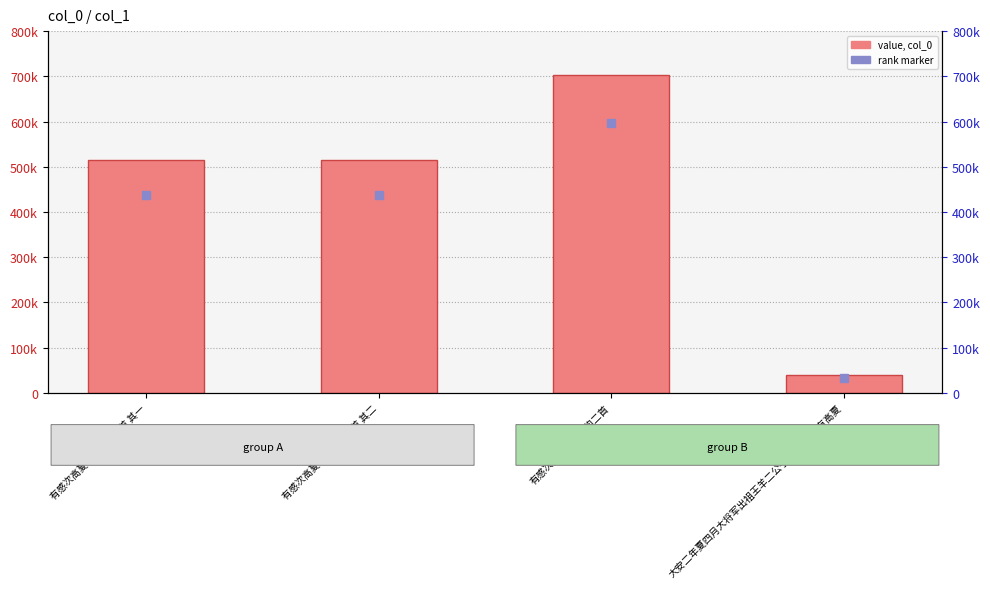

The value at 有感次高夏官克明韵二首 is 702378. True or false?

True